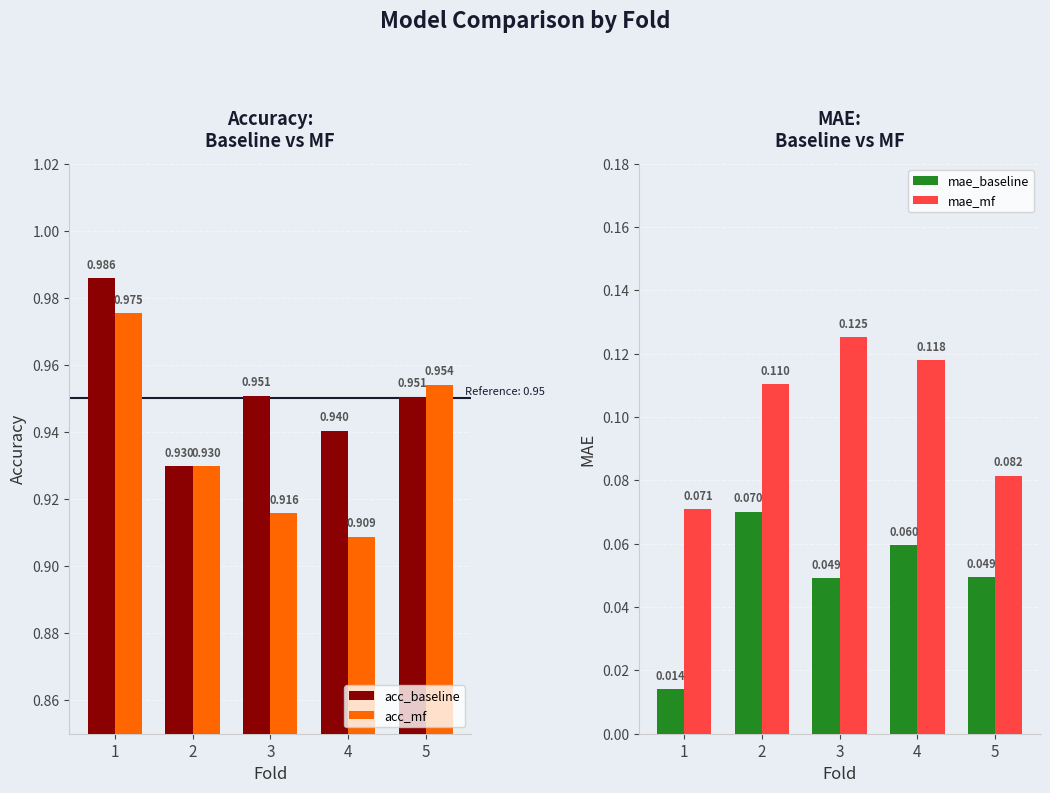

Does the chart contain any negative values?

No